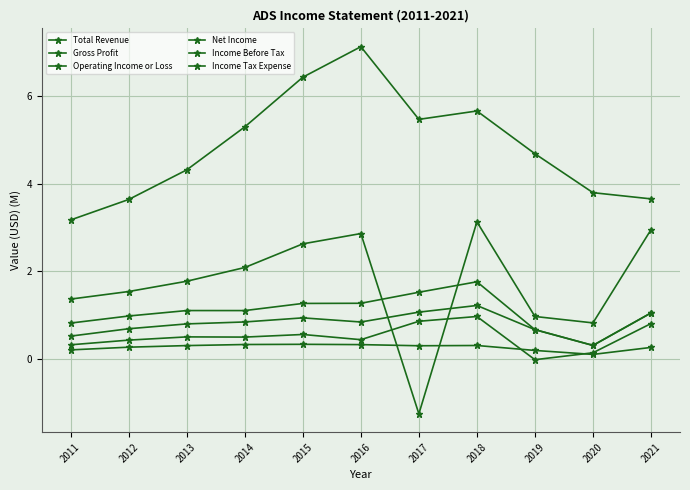

Rank the series at 2014 from lowest to highest value.

Income Tax Expense, Net Income, Income Before Tax, Operating Income or Loss, Gross Profit, Total Revenue